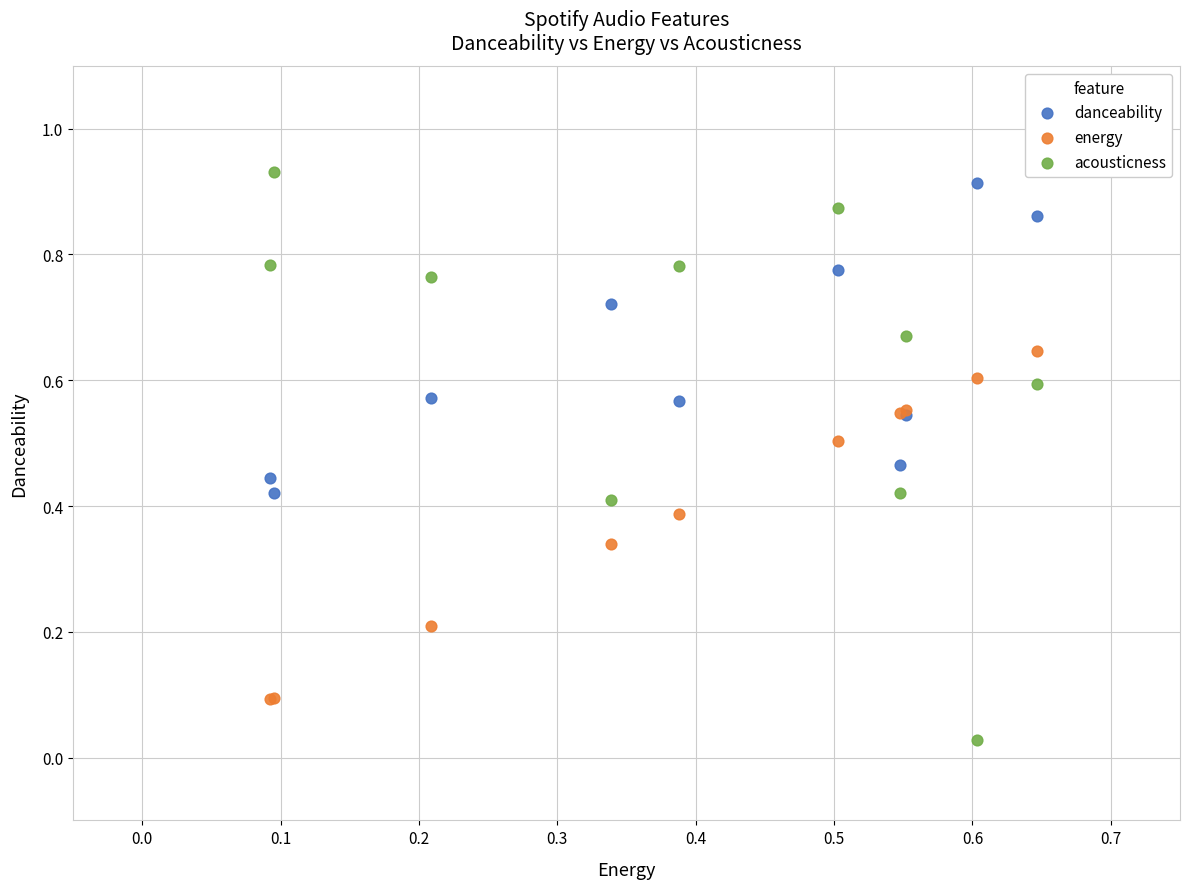

Which series has the widest spread of Y values?

acousticness